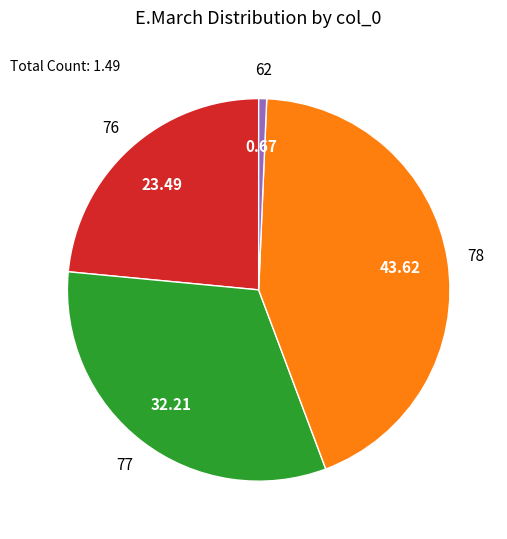

Does any single category account for the majority?

No